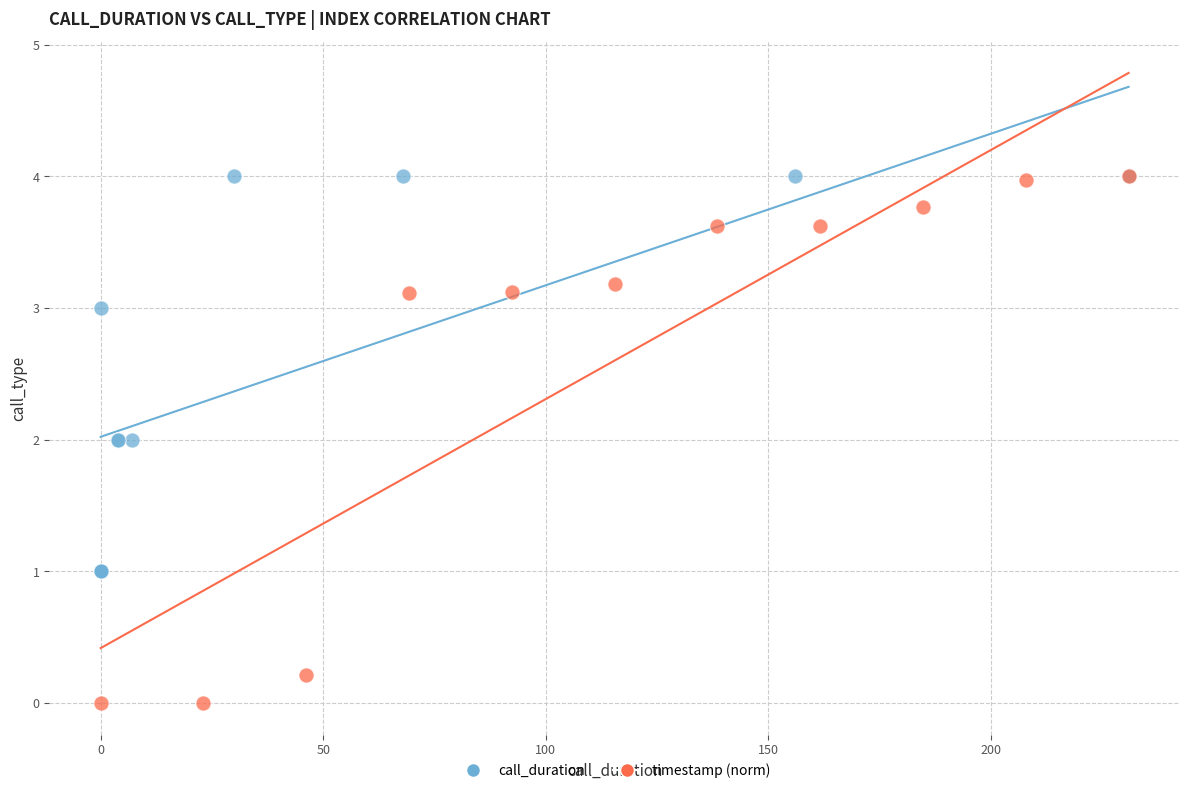

Which series has the widest spread of Y values?

timestamp (norm)